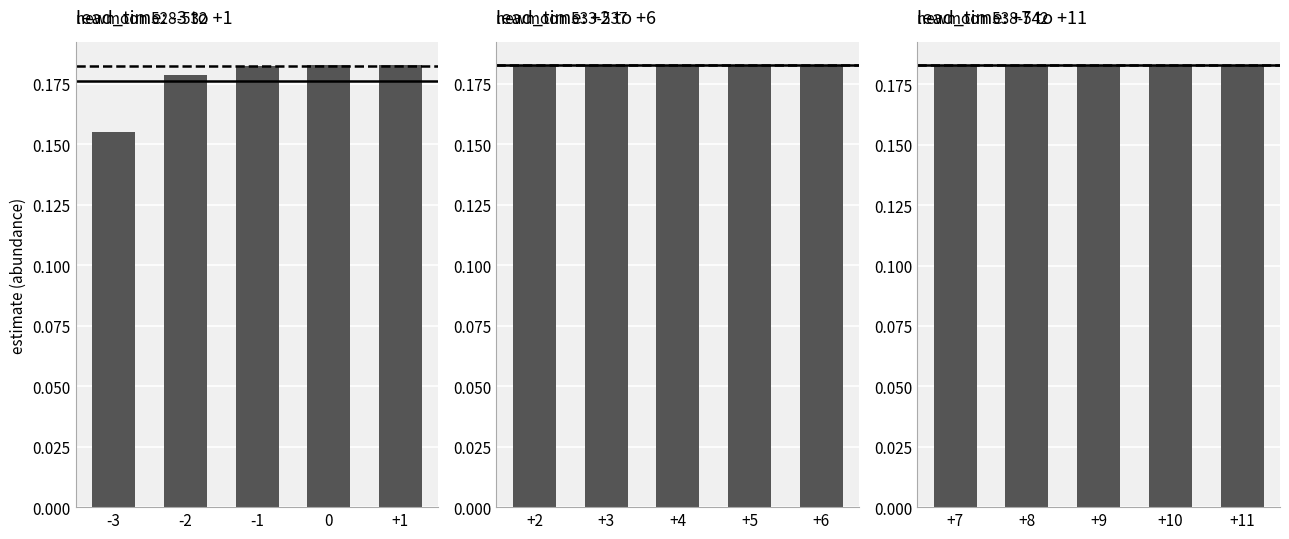

Rank the categories by value from lowest to highest.

+7, +8, +9, +10, +11